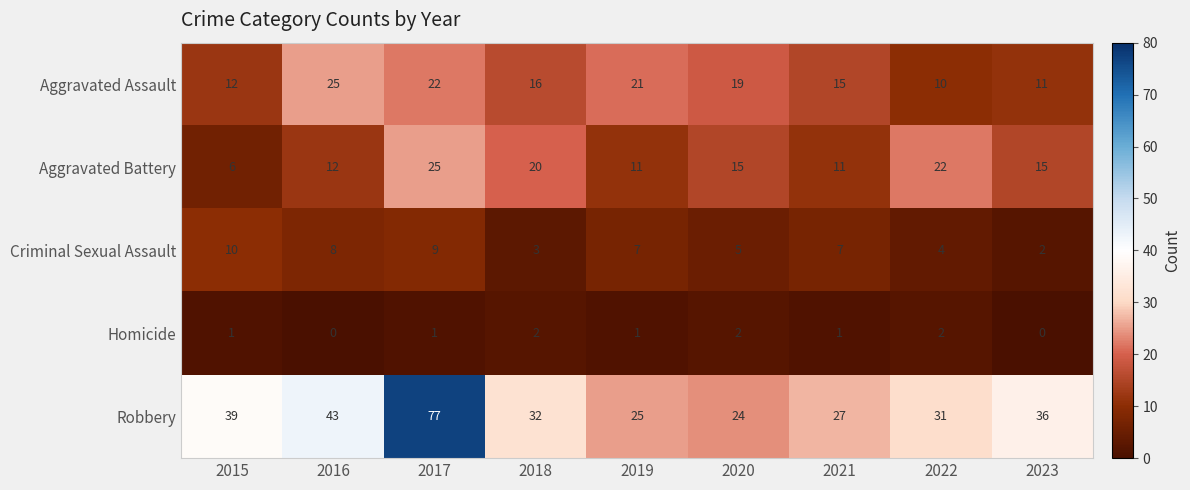

Rank the series at 2019 from lowest to highest value.

Homicide, Criminal Sexual Assault, Aggravated Battery, Aggravated Assault, Robbery